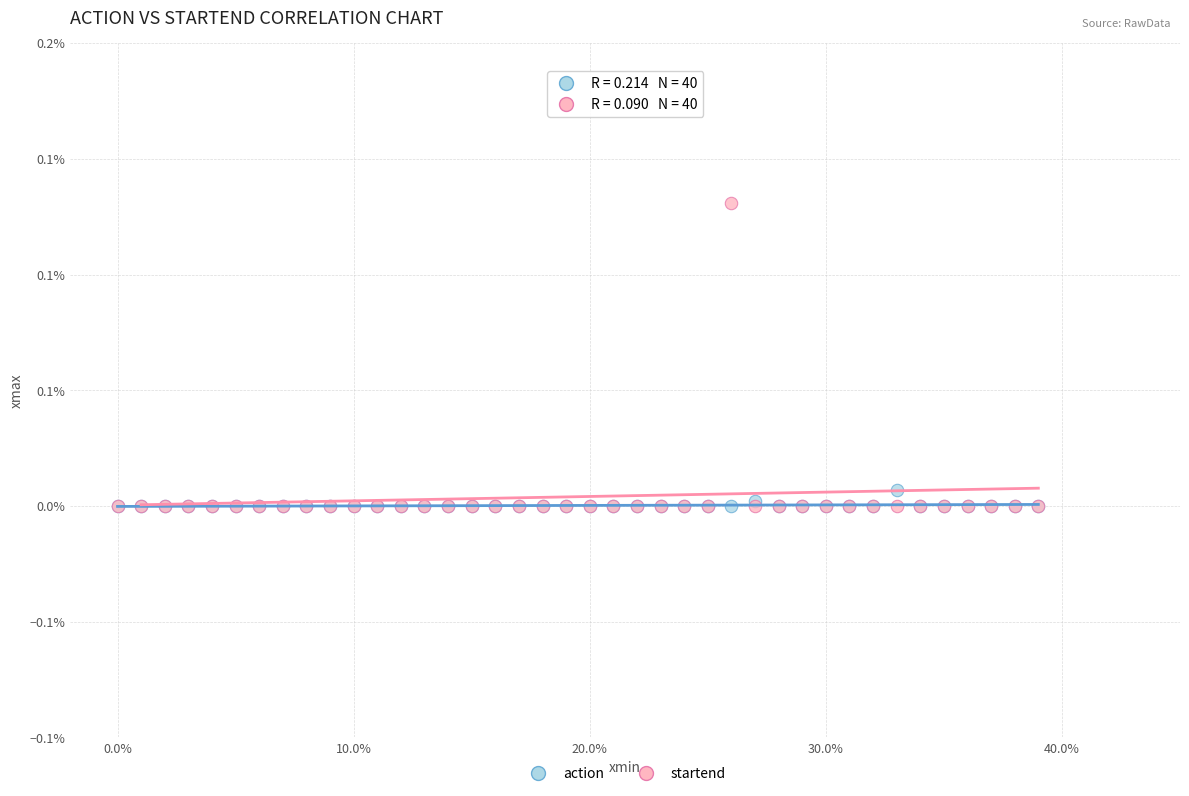

What are all the series names shown in the legend?

action, startend